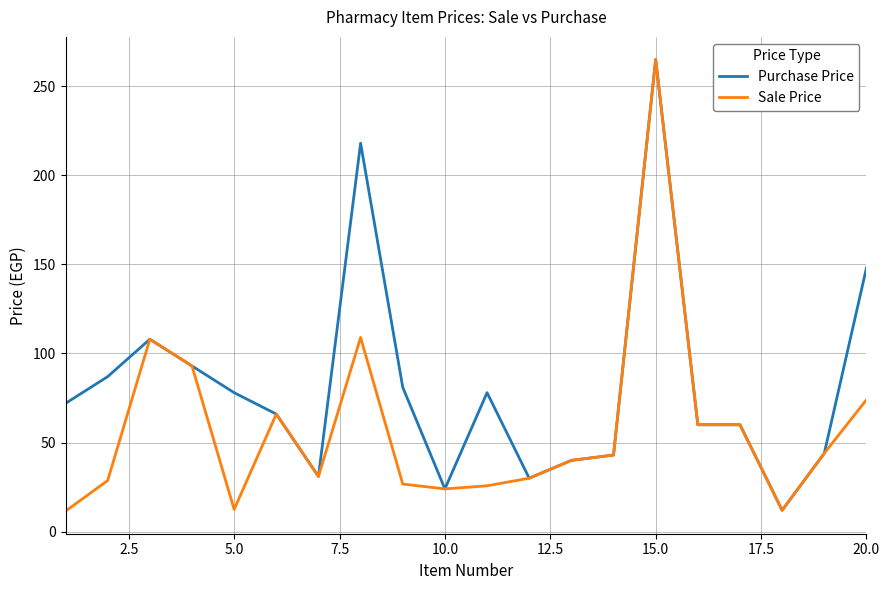

Rank the series by their average value, from lowest to highest.

Sale Price, Purchase Price